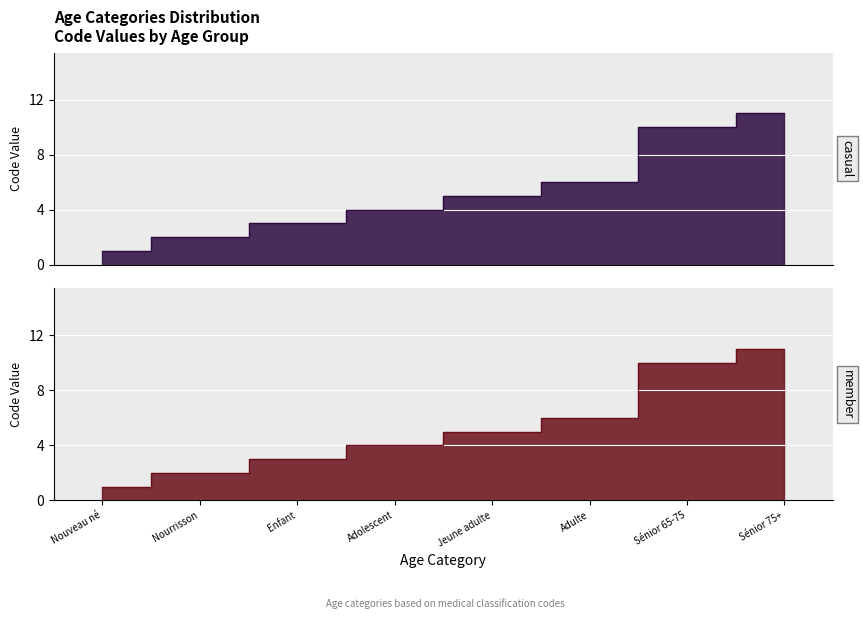

Where does the data first go above 5?

Adulte